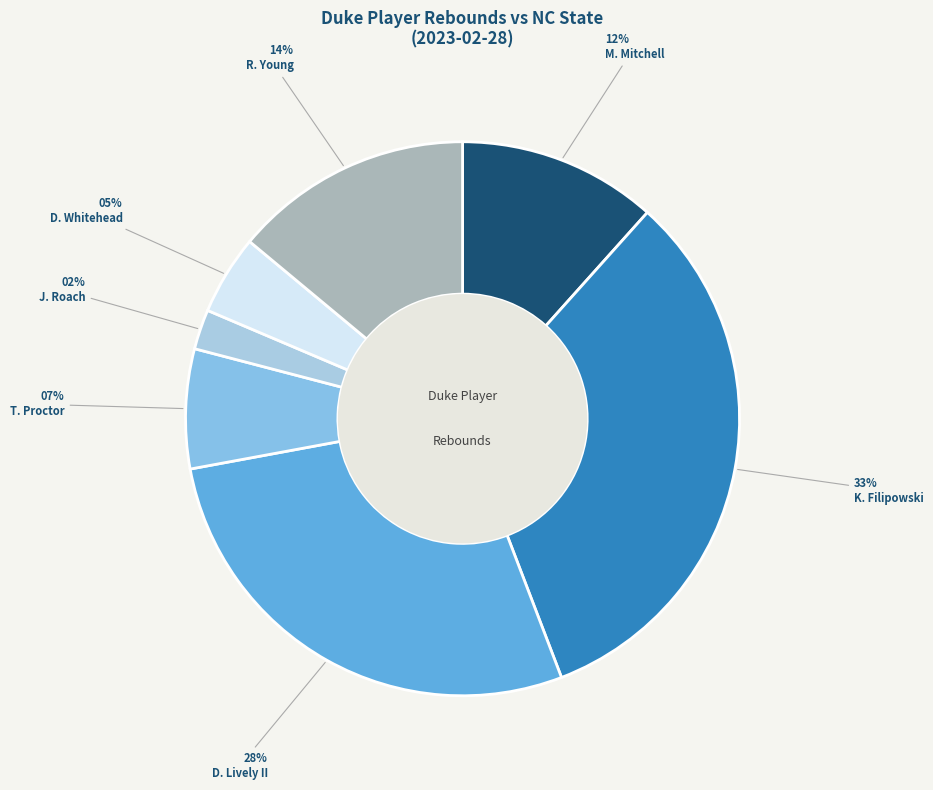

Does any single category account for the majority?

No